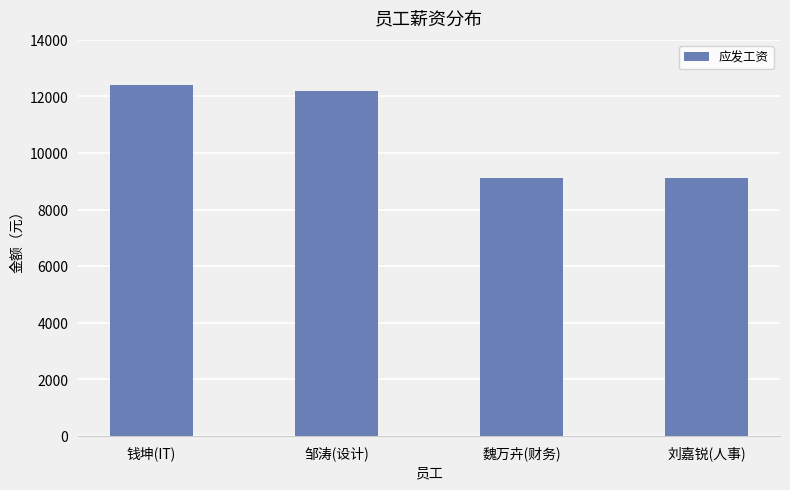

What position from the right is 刘嘉锐(人事)?

1